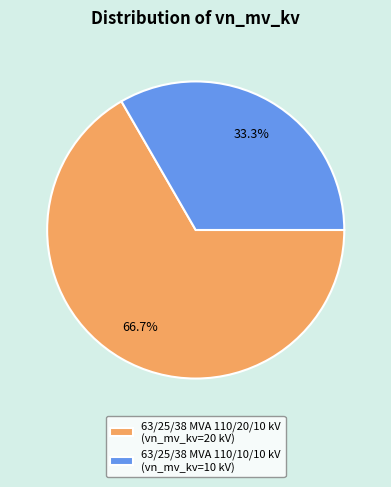

Rank the categories by value from highest to lowest.

63/25/38 MVA 110/20/10 kV, 63/25/38 MVA 110/10/10 kV